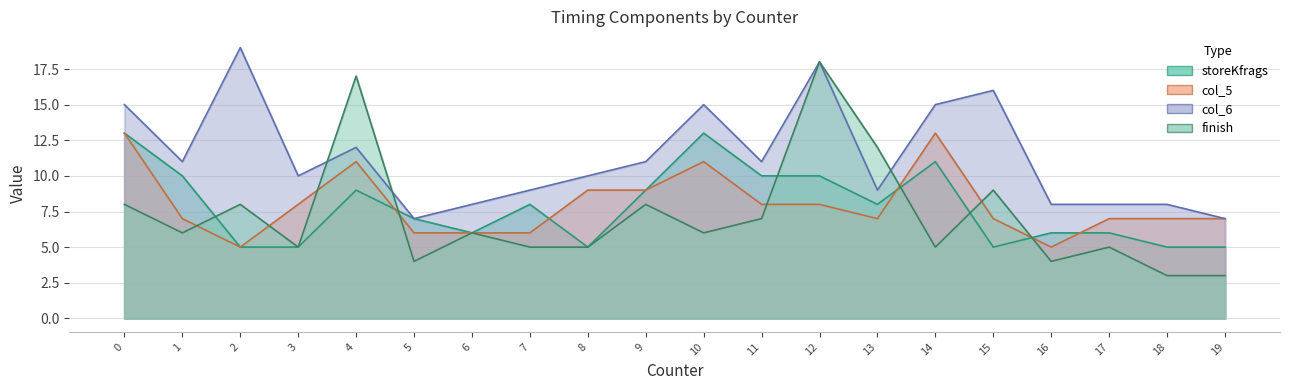

What is the value of the storeKfrags point at the 4th from the left?

5